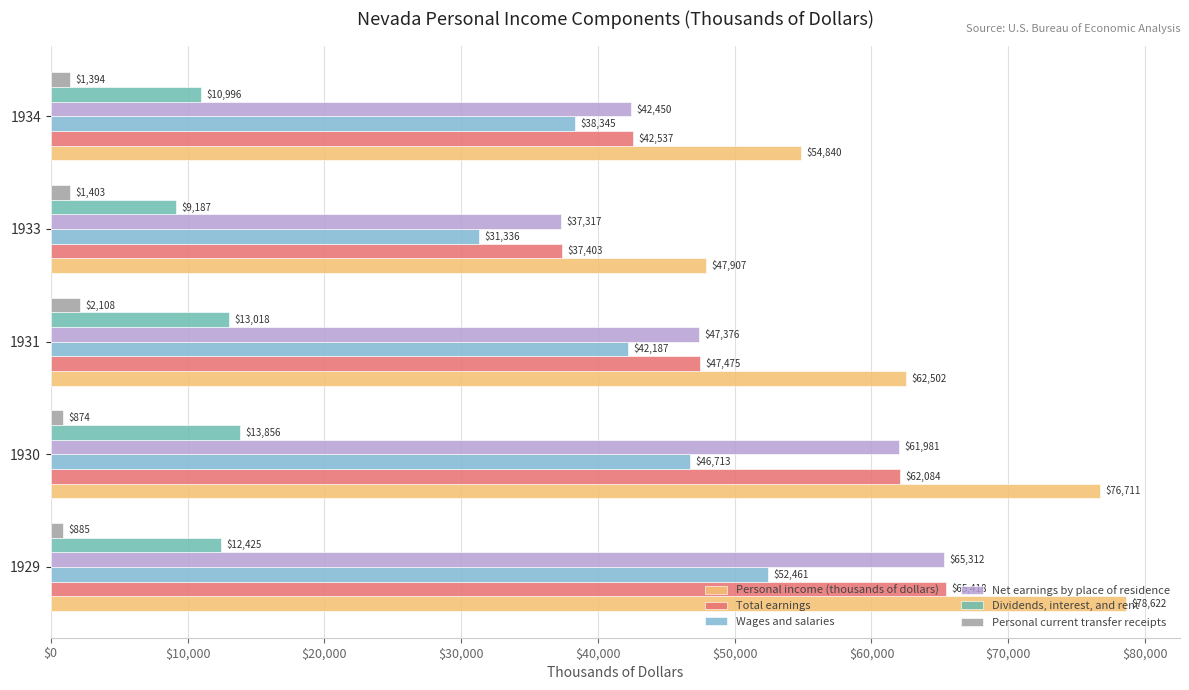

What is the minimum value shown in the chart?

874